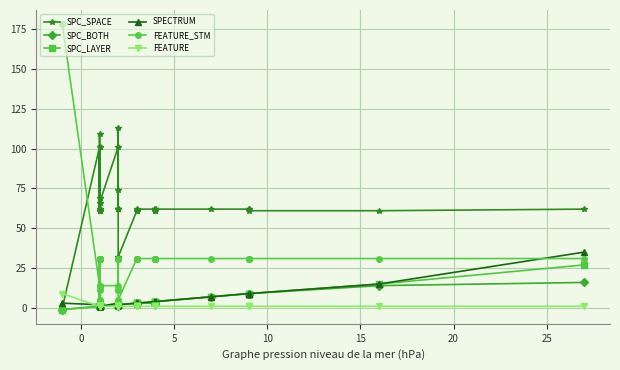

What are all the series names shown in the legend?

SPC_SPACE, SPC_BOTH, SPC_LAYER, SPECTRUM, FEATURE_STM, FEATURE